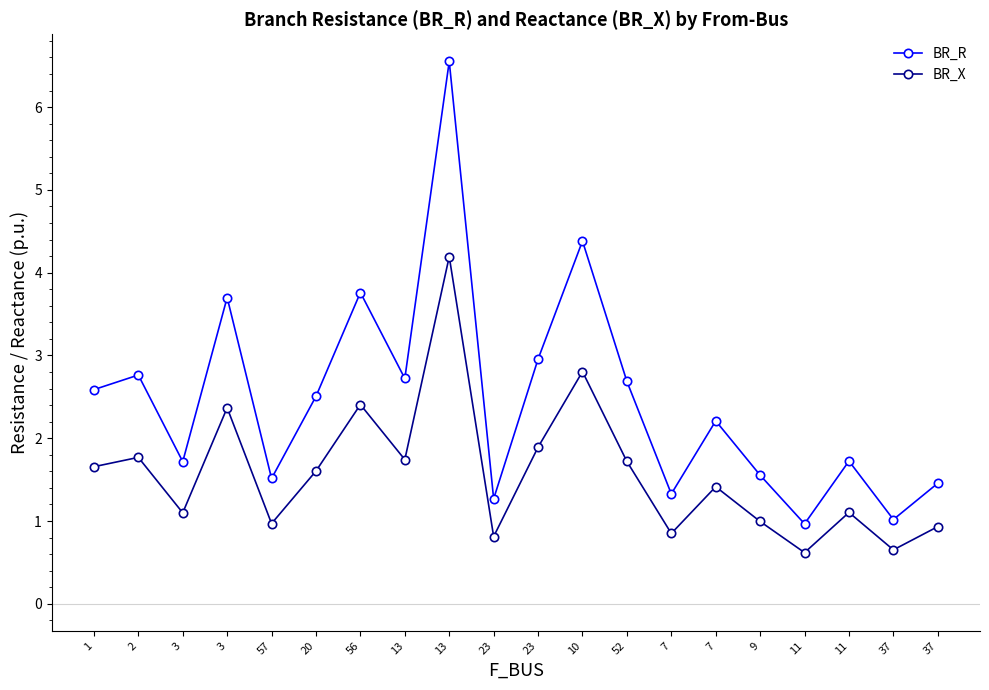

Is the value of BR_X at 7 greater than the value of BR_R at 37?

No